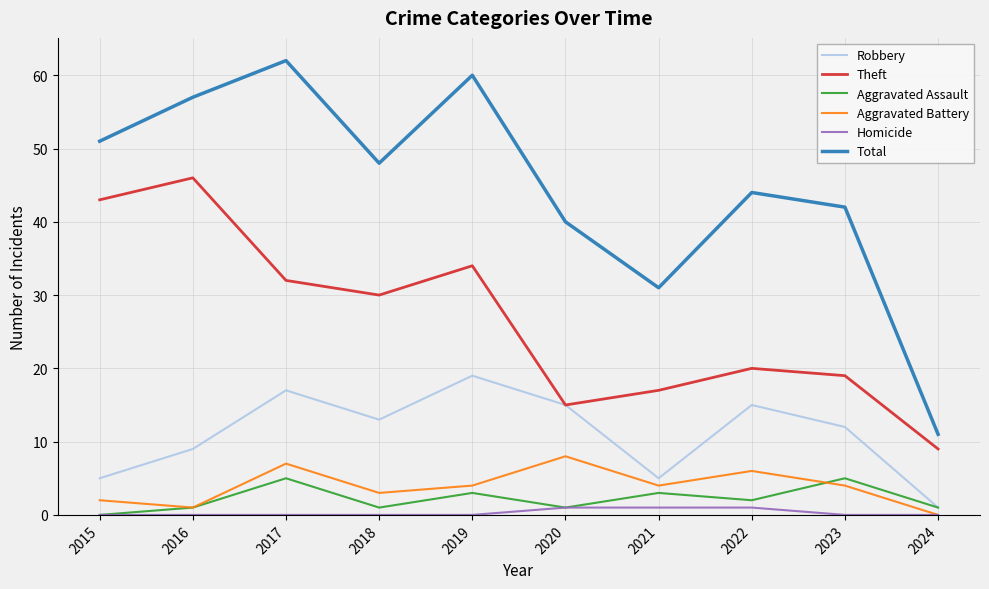

Which series has the widest spread of values?

Total